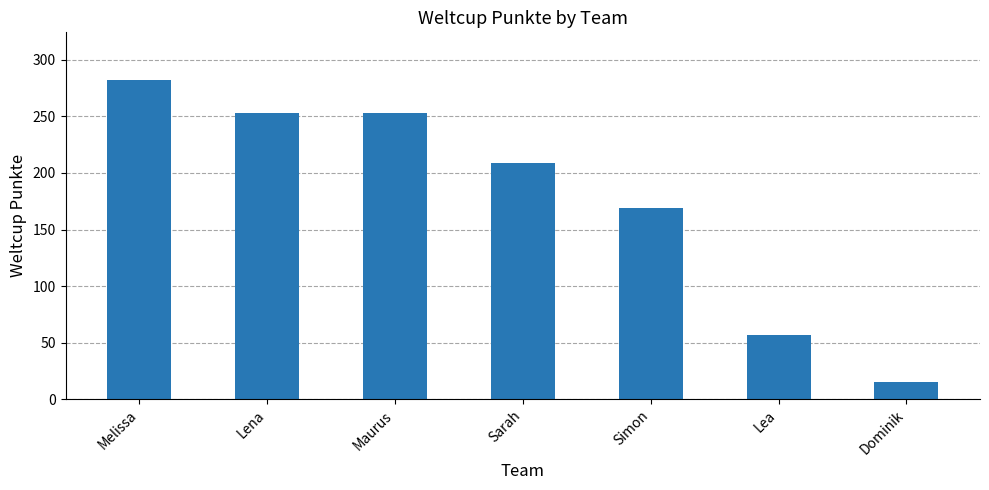

What is the average value?

177